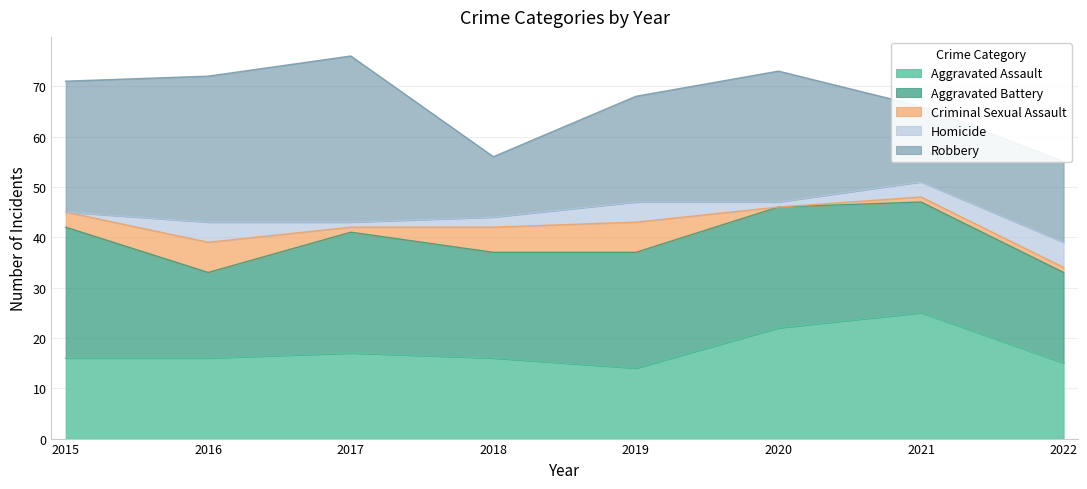

Does the chart have visible grid lines?

Yes